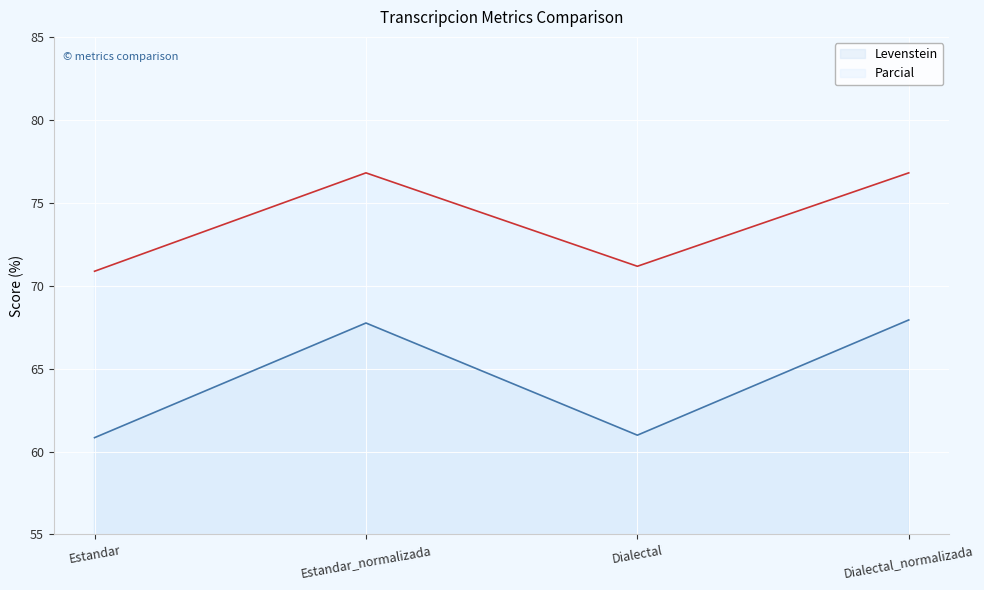

Reading left to right, transcribe all the data shown in this chart.

Levenstein: Estandar=60.8	Estandar_normalizada=67.8	Dialectal=61.0	Dialectal_normalizada=67.9
Parcial: Estandar=70.9	Estandar_normalizada=76.8	Dialectal=71.2	Dialectal_normalizada=76.8